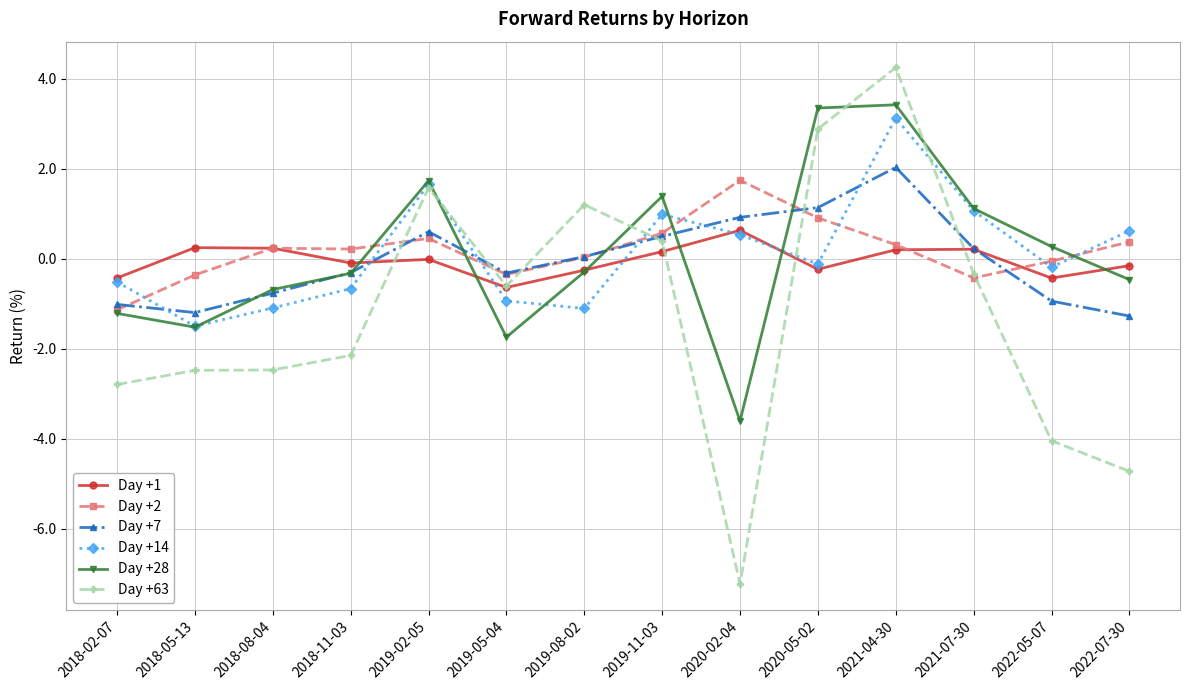

How many lines are shown in the chart?

6